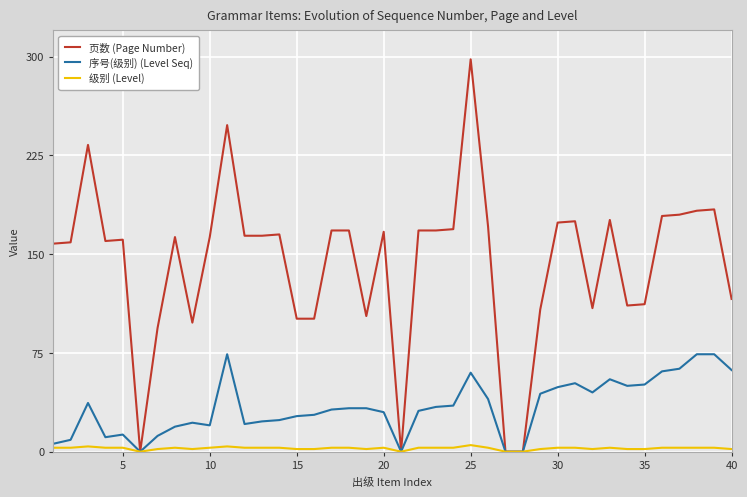

What is the maximum value shown in the chart?

298